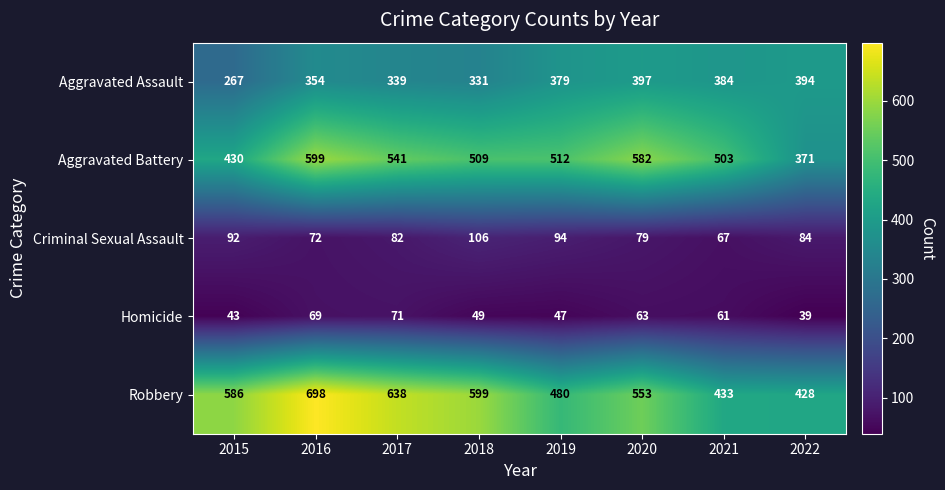

Which series has the widest spread of values?

Robbery